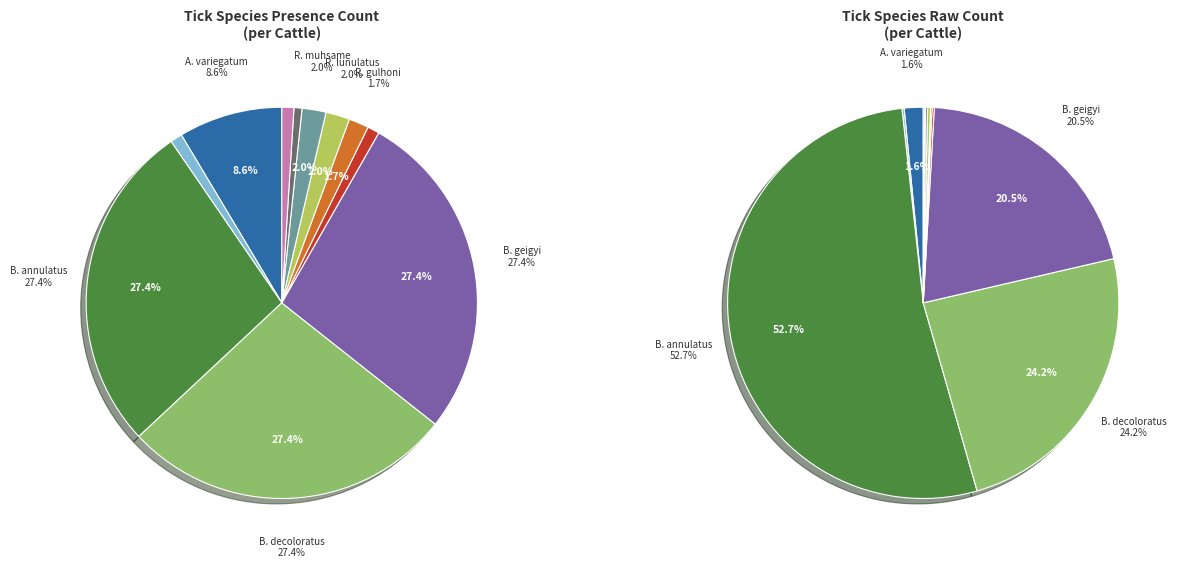

Is it true that A. coharenses is 1% of the pie?

True